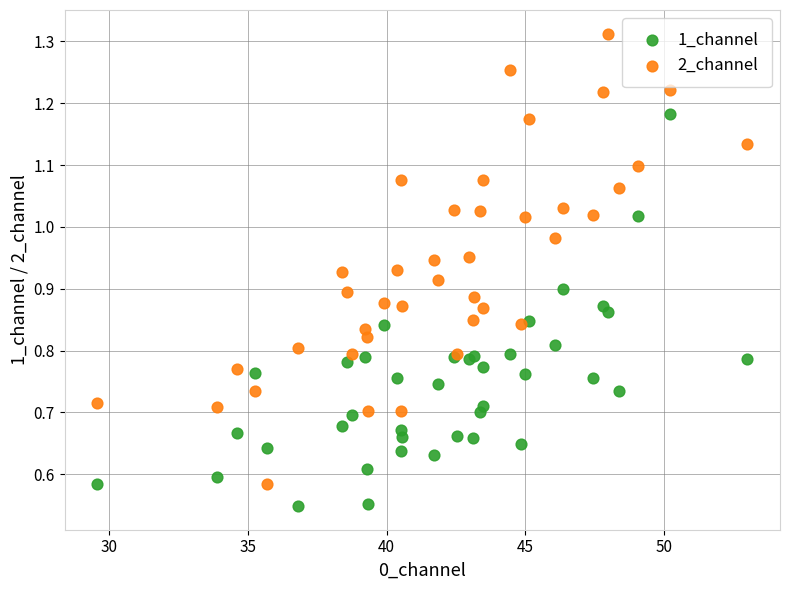

What are all the series names shown in the legend?

1_channel, 2_channel